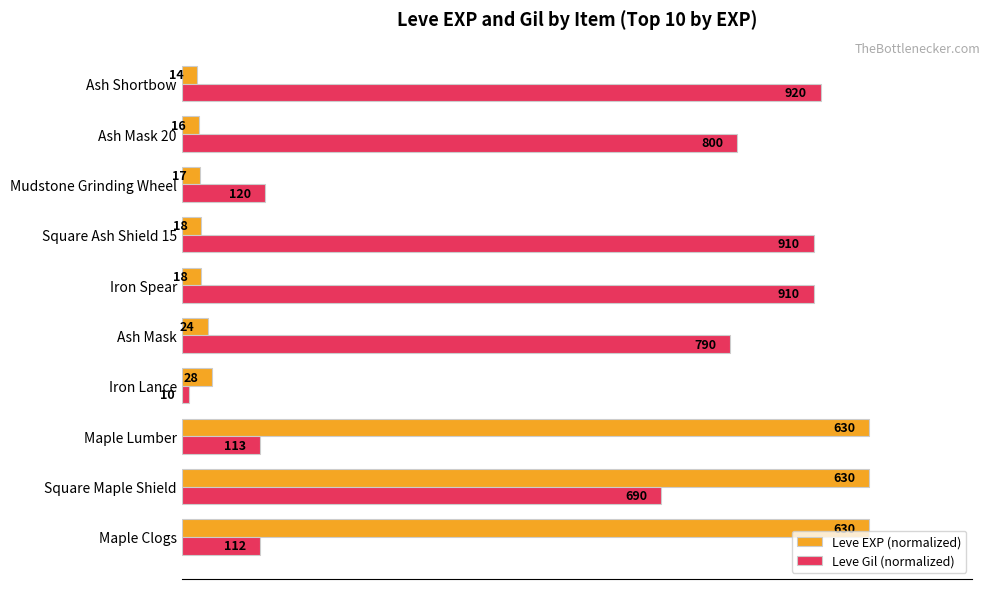

What are all the series names shown in the legend?

Leve EXP (normalized), Leve Gil (normalized)